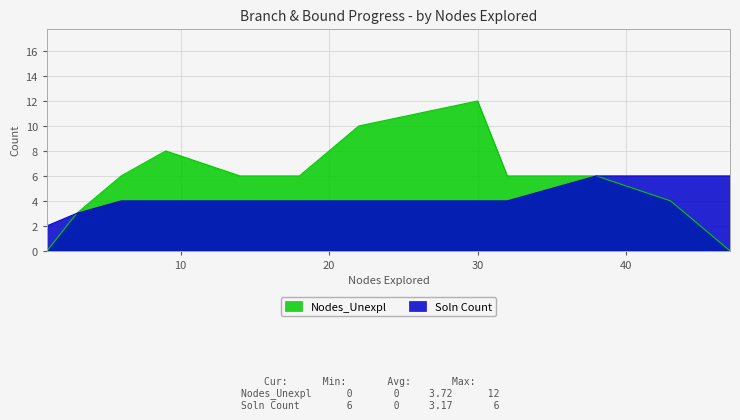

Does the chart display data point markers on the line(s)?

No